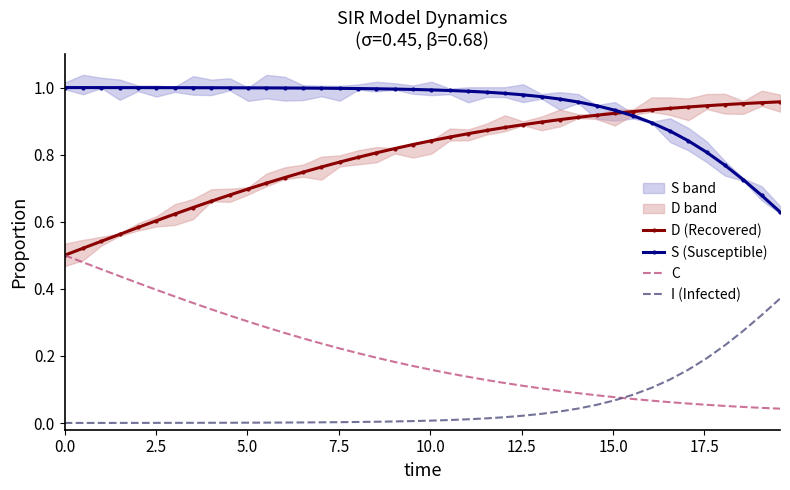

True or false: I (Infected) and S (Susceptible) cross at least once.

False